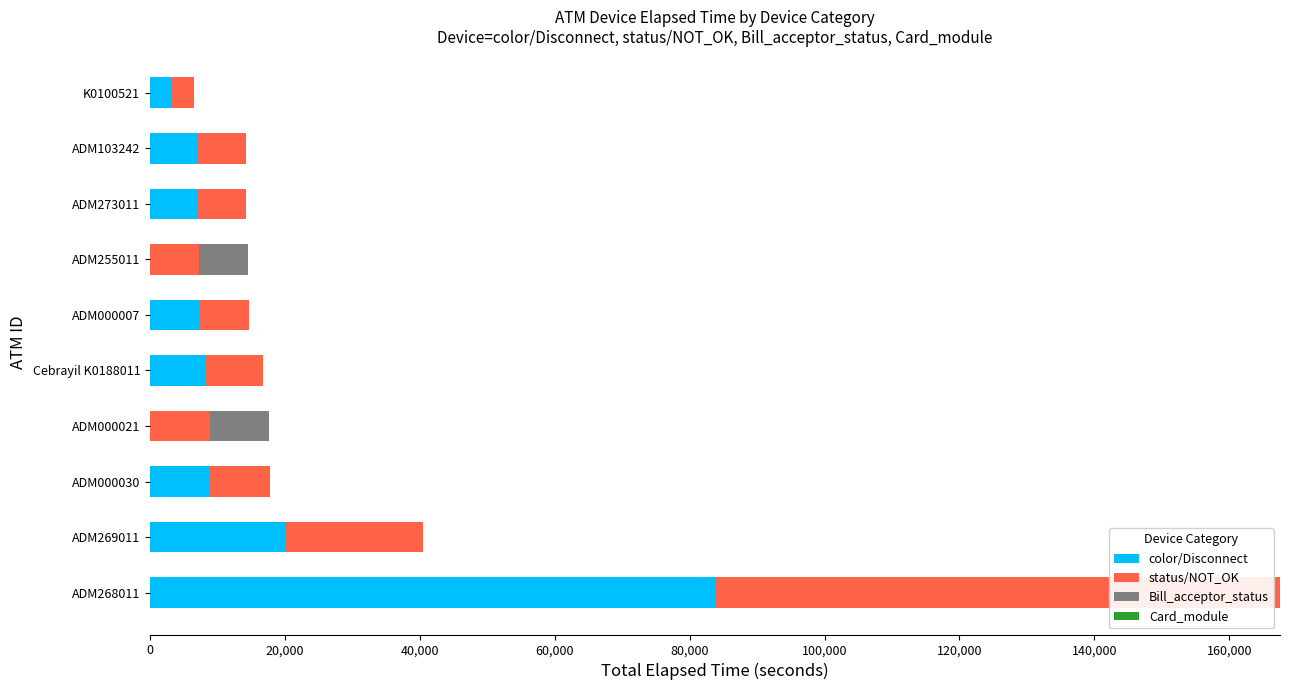

What is the sum of the color/Disconnect values at Cebrayil K0188011 and ADM273011?

15479